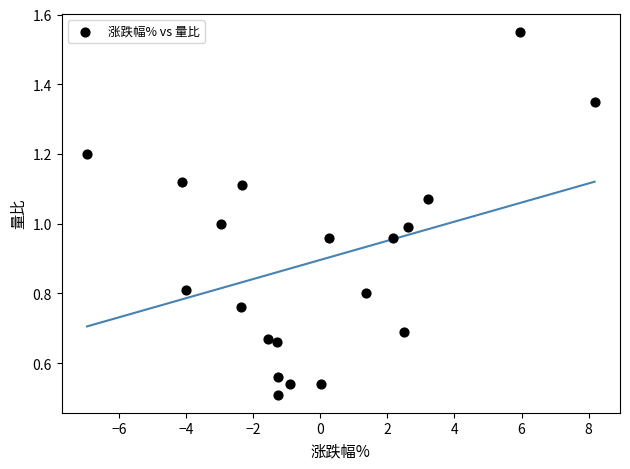

What is the range of X values (max minus min)?

15.1